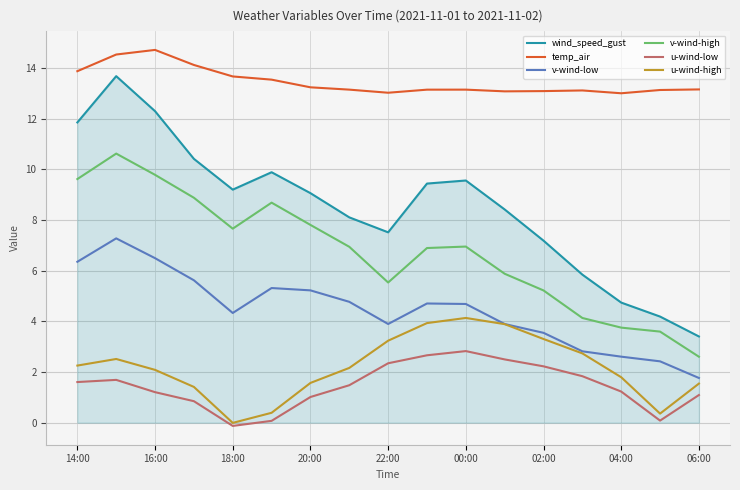

What is the difference between the maximum and minimum values in the u-wind-low series?

3.0